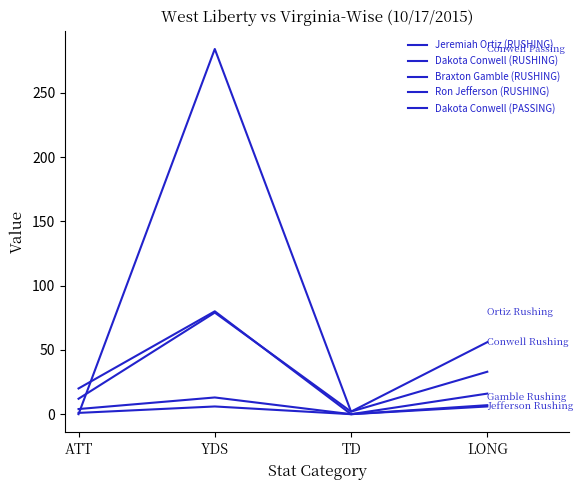

List the series in order of their peak value, lowest first.

Ron Jefferson (RUSHING), Braxton Gamble (RUSHING), Dakota Conwell (RUSHING), Jeremiah Ortiz (RUSHING), Dakota Conwell (PASSING)